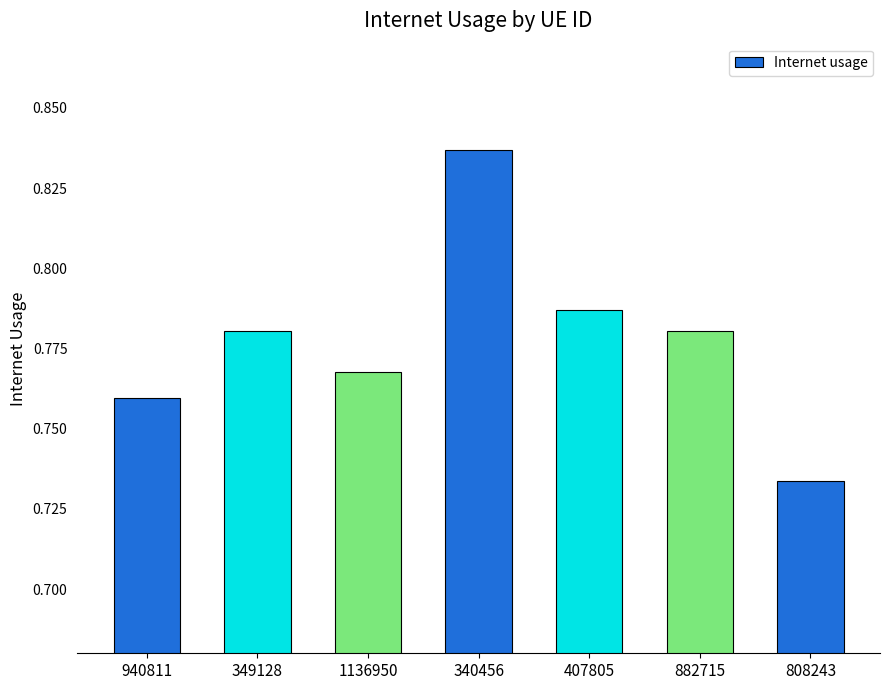

At which category does the chart reach its peak across all series?

340456